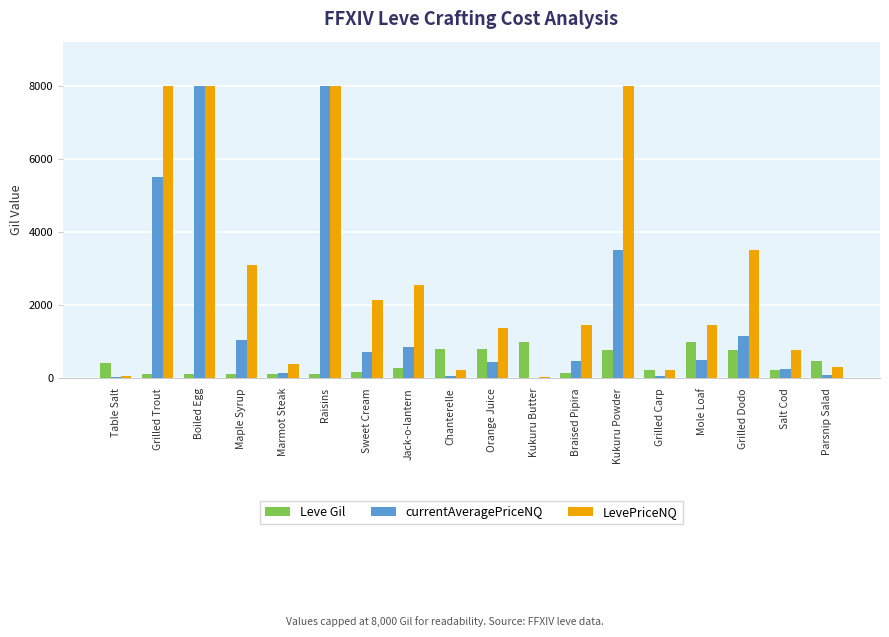

What is the maximum value for LevePriceNQ?

8000.0